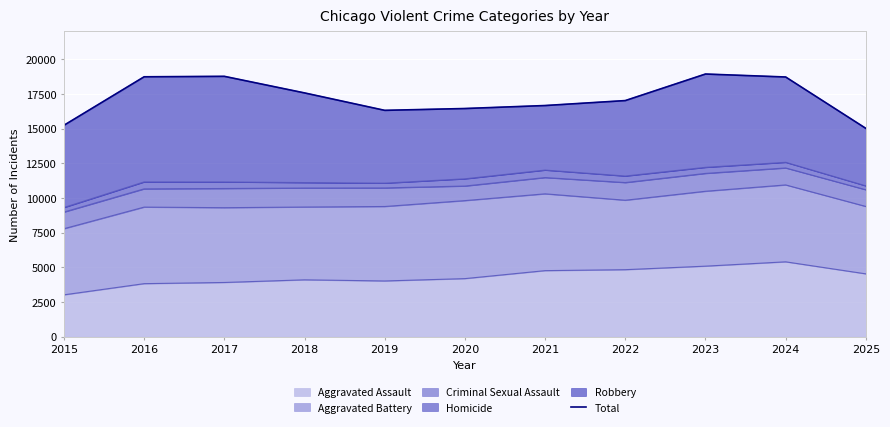

How many interior local valleys (lower than both neighbors) does the data have?

1